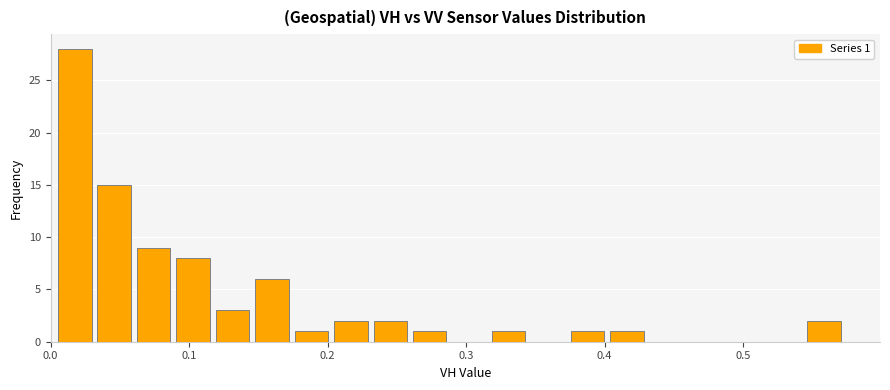

Around what value on the x-axis is the tallest bar? Give the approximate position of its centre, as read against the axis.

0.02